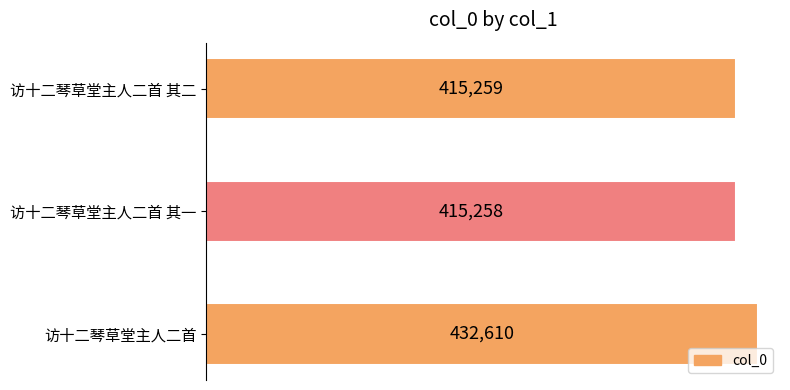

Rank the categories by value from highest to lowest.

访十二琴草堂主人二首, 访十二琴草堂主人二首 其二, 访十二琴草堂主人二首 其一